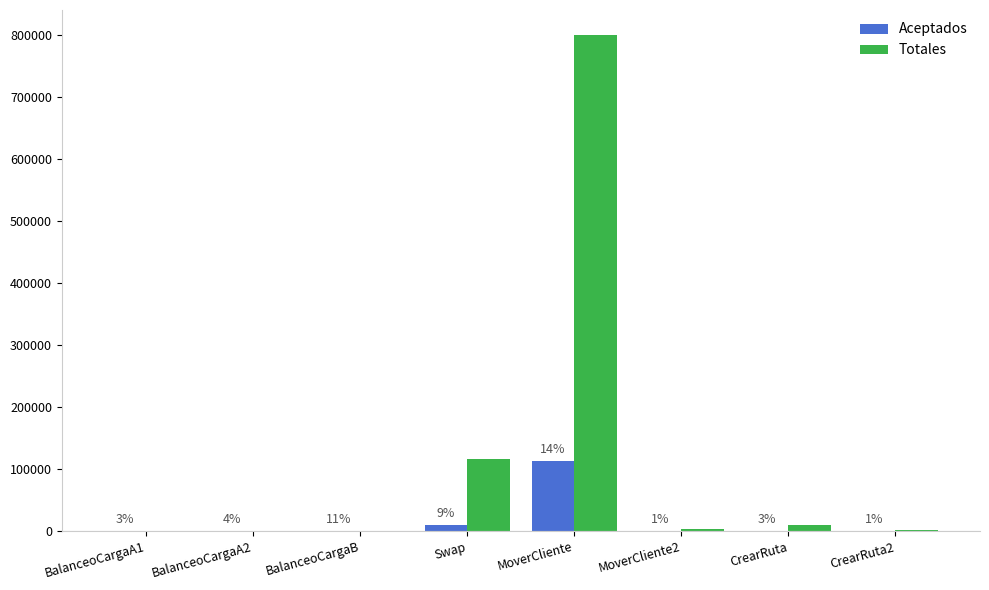

Between BalanceoCargaB and Swap, which series saw the biggest shift?

Totales